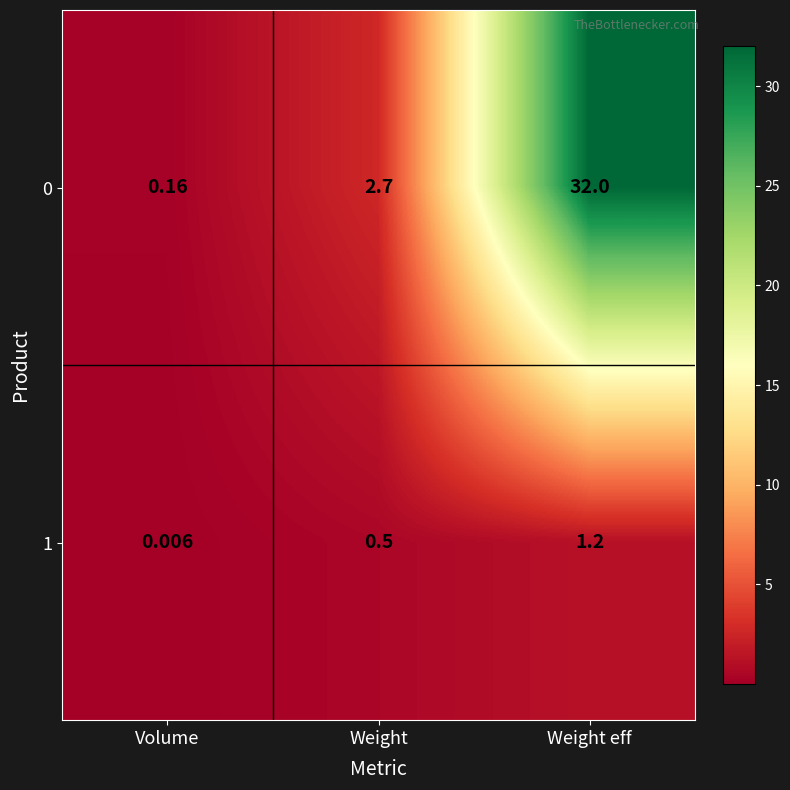

Which category has the lowest value across all series?

Volume